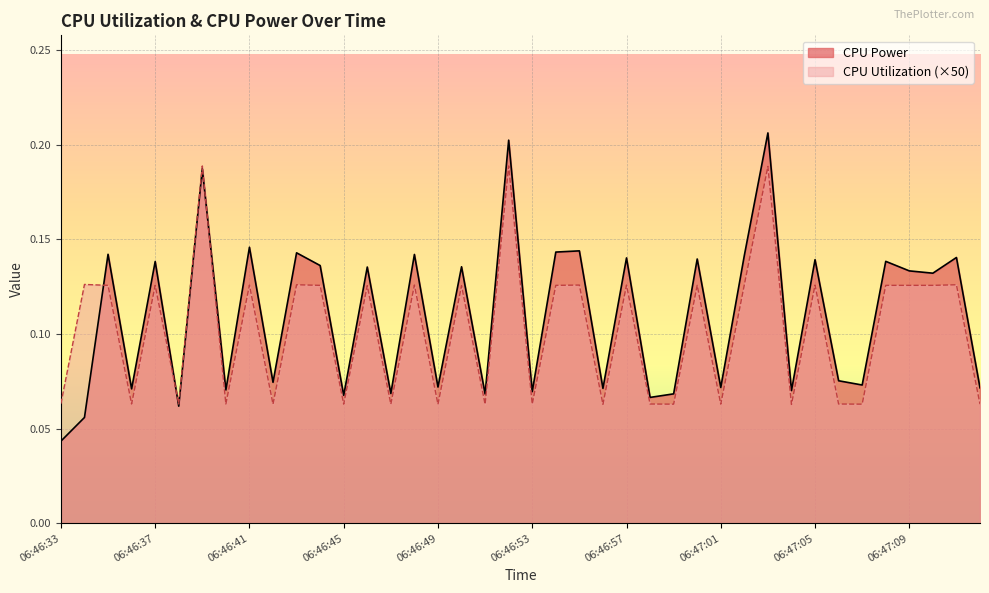

The CPU Utilization series shows 0.0 at 06:46:53. True or false?

False